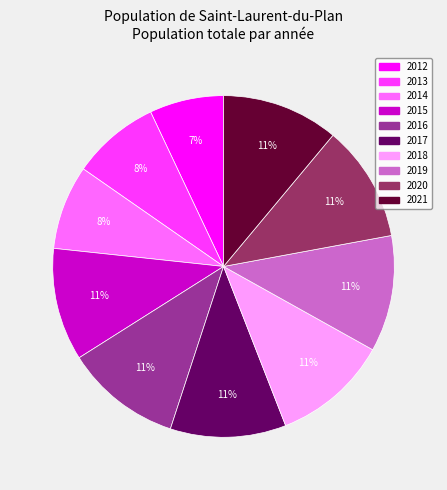

Which category has the smallest portion of the pie?

2012